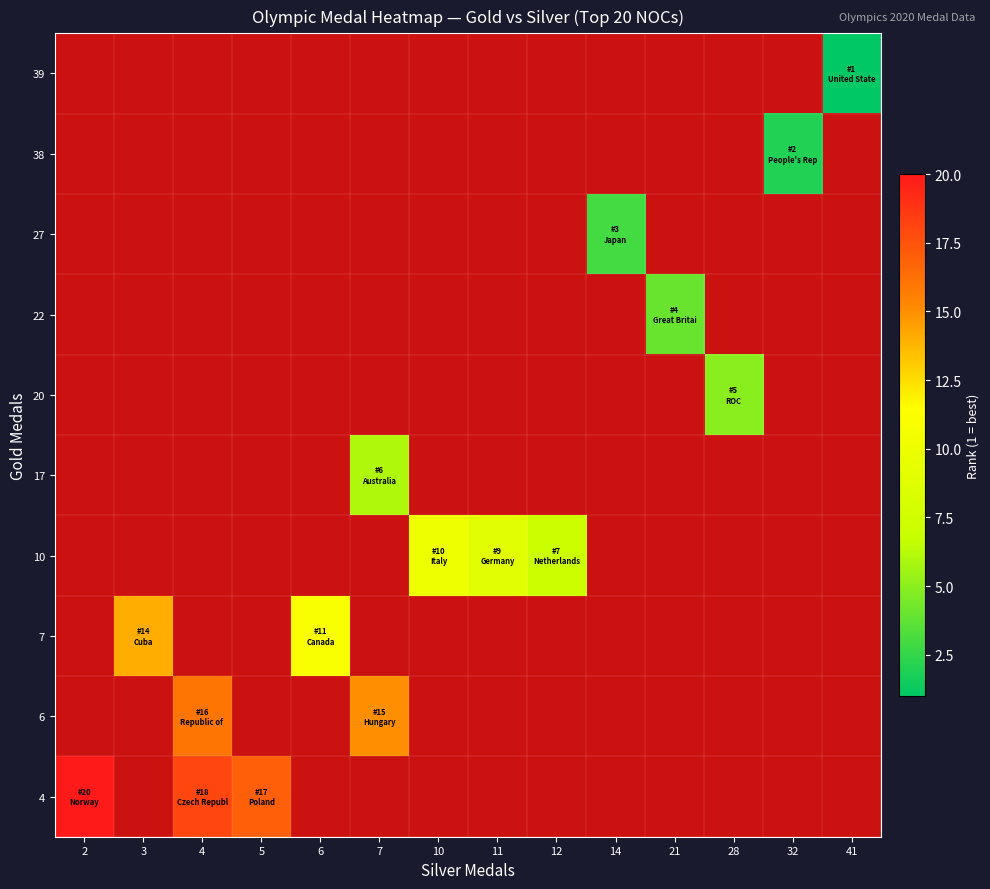

At which category does the chart reach its peak across all series?

2